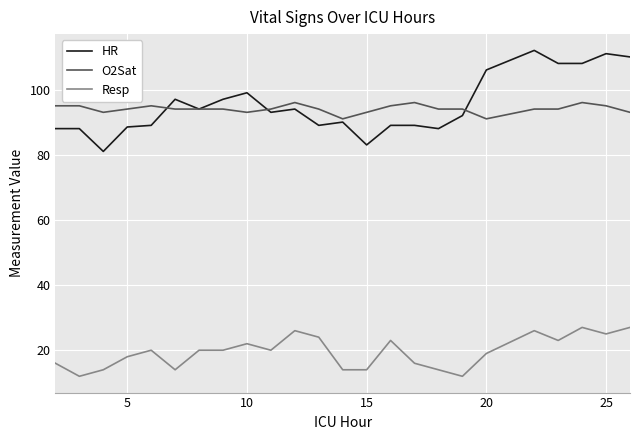

List the series in order of their peak value, highest first.

HR, O2Sat, Resp